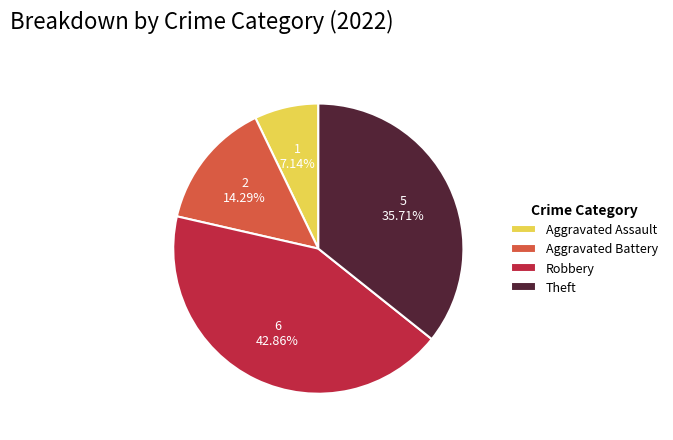

Which category has the smallest portion of the pie?

Aggravated Assault